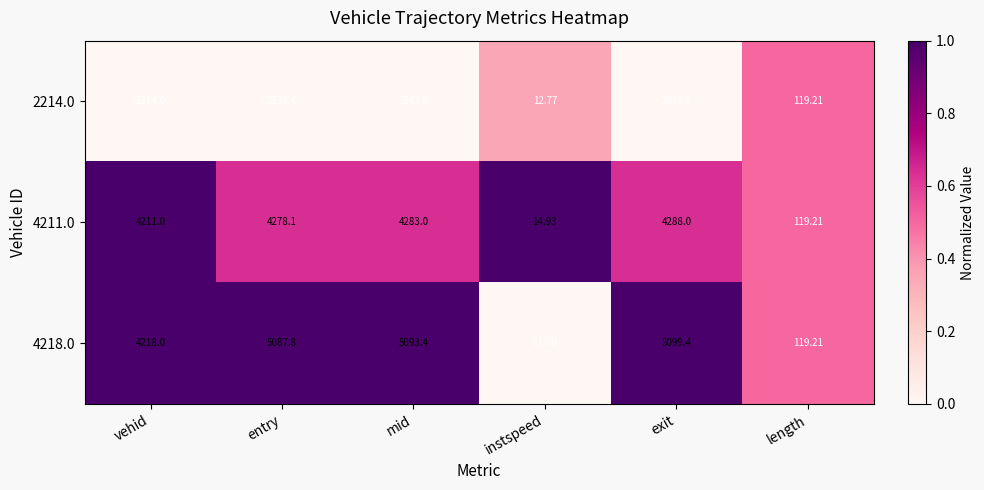

Rank the categories by 4218.0 value from lowest to highest.

instspeed, length, vehid, entry, mid, exit